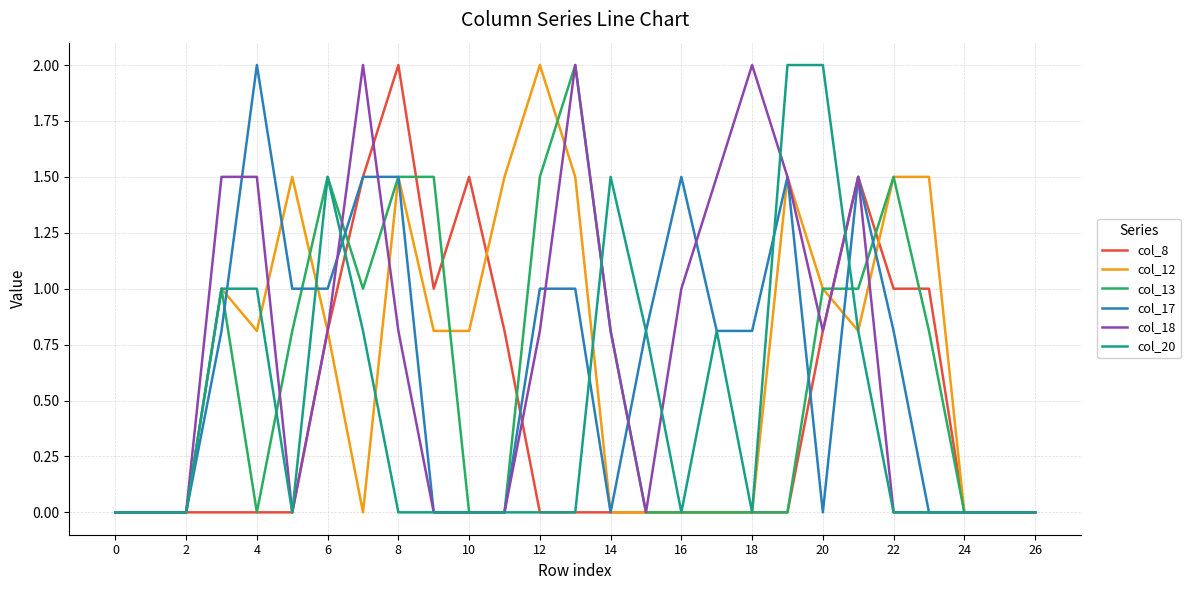

Which series has the largest total across all categories?

col_12